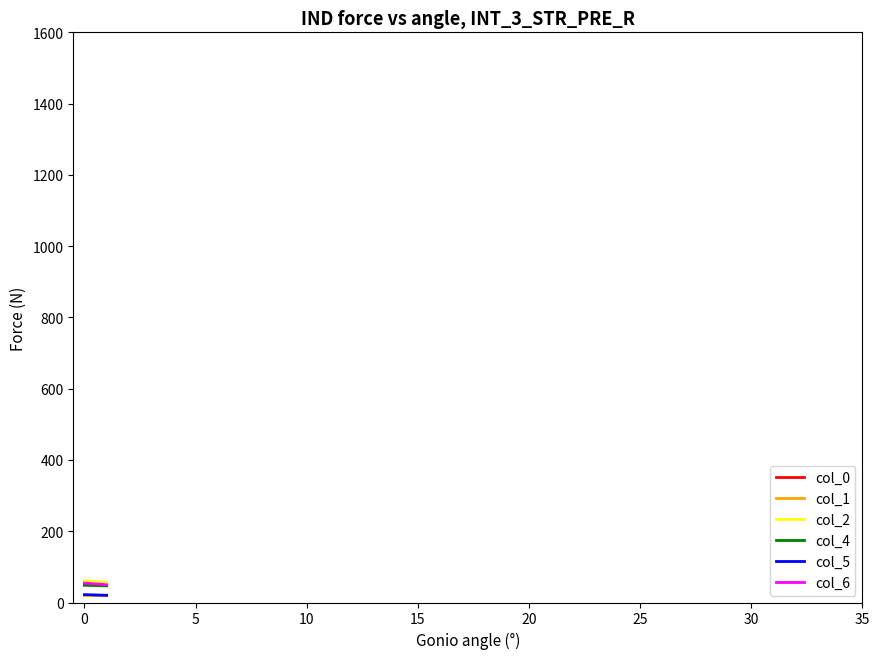

Which series has the widest spread of values?

col_0